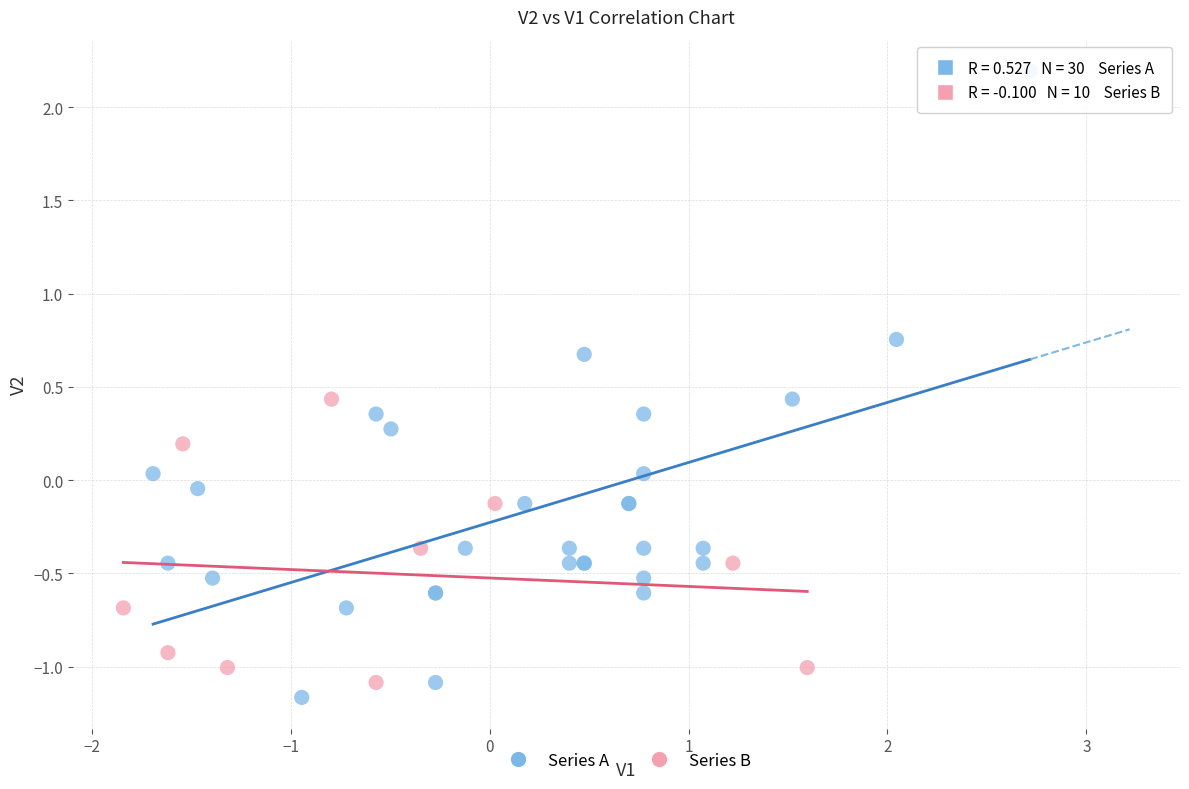

Which series has the largest Y range (max minus min)?

Series A